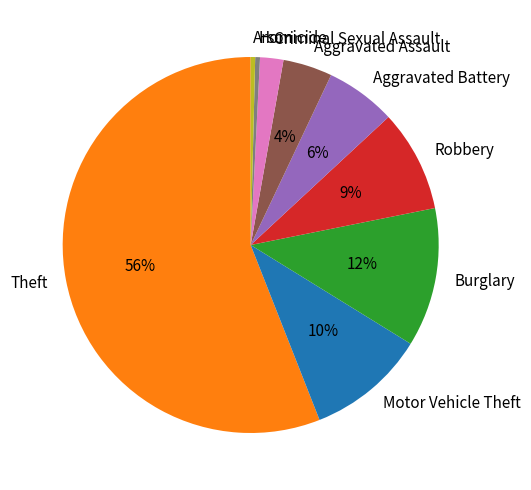

To the nearest percent, what portion does Robbery represent?

9%